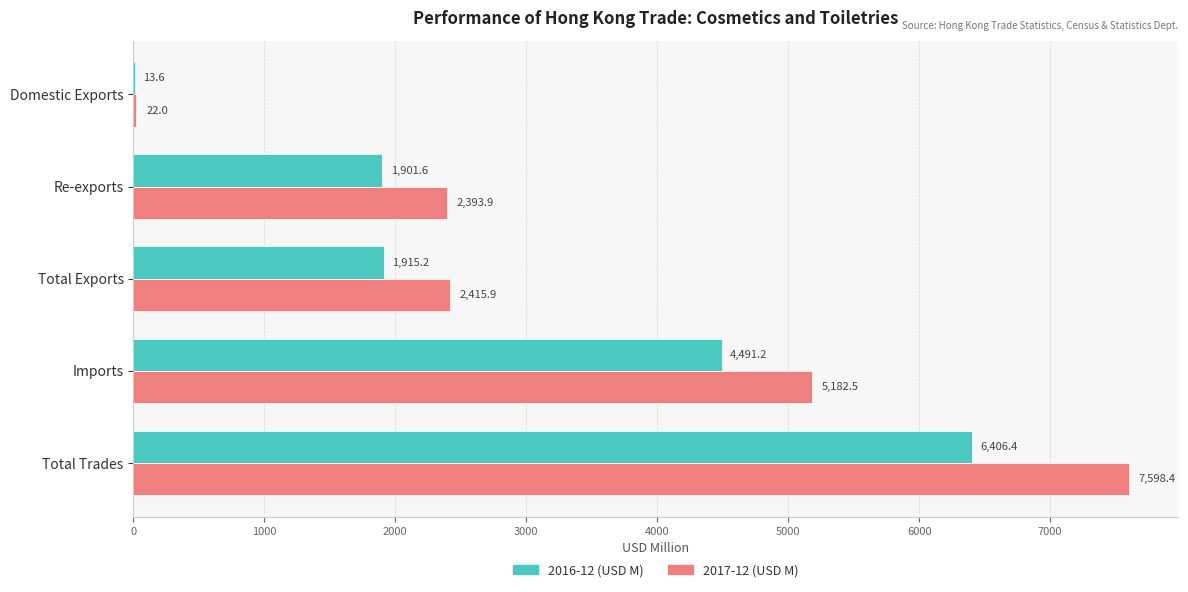

What is the sum of all 2017-12 (USD M) values?

17612.8